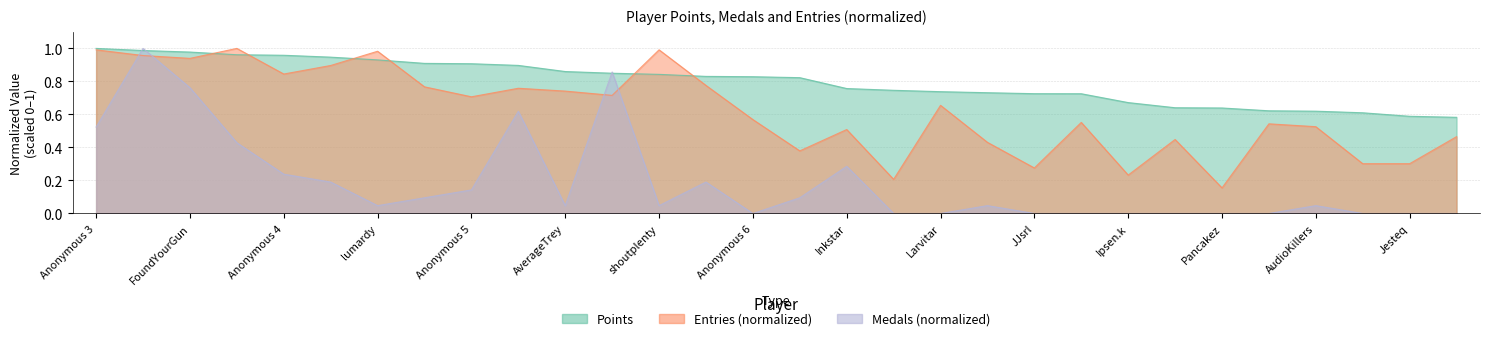

Rank the series by their maximum value, from highest to lowest.

Points, Medals, Entries